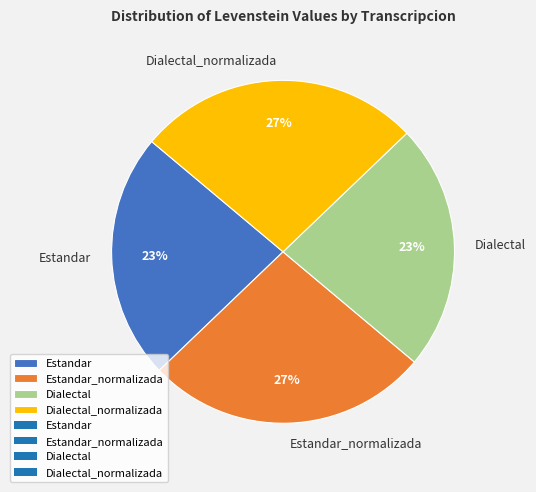

To the nearest percent, what percentage of the pie is Dialectal?

23%